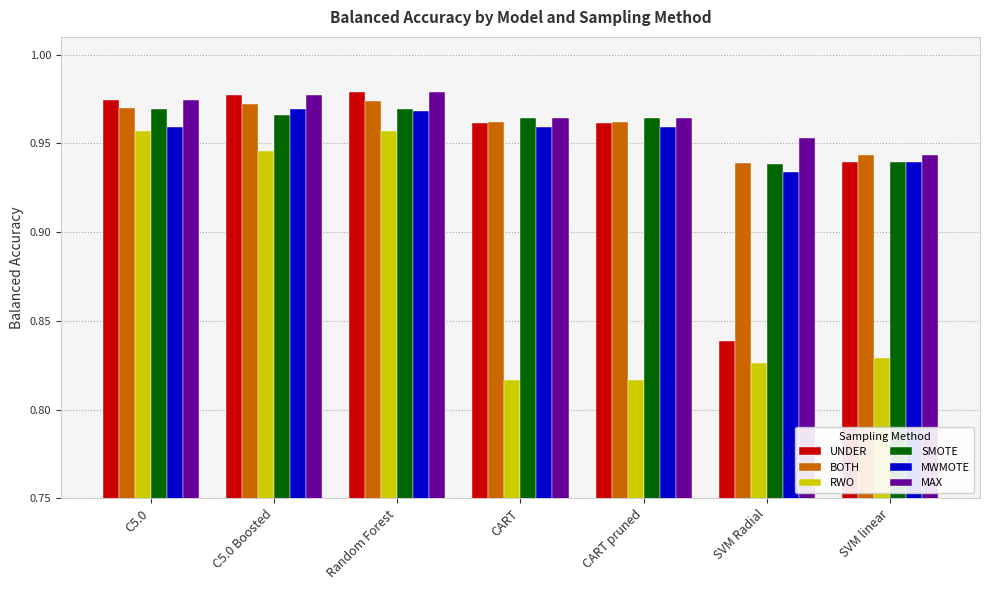

At how many categories does at least one series exceed 0?

7